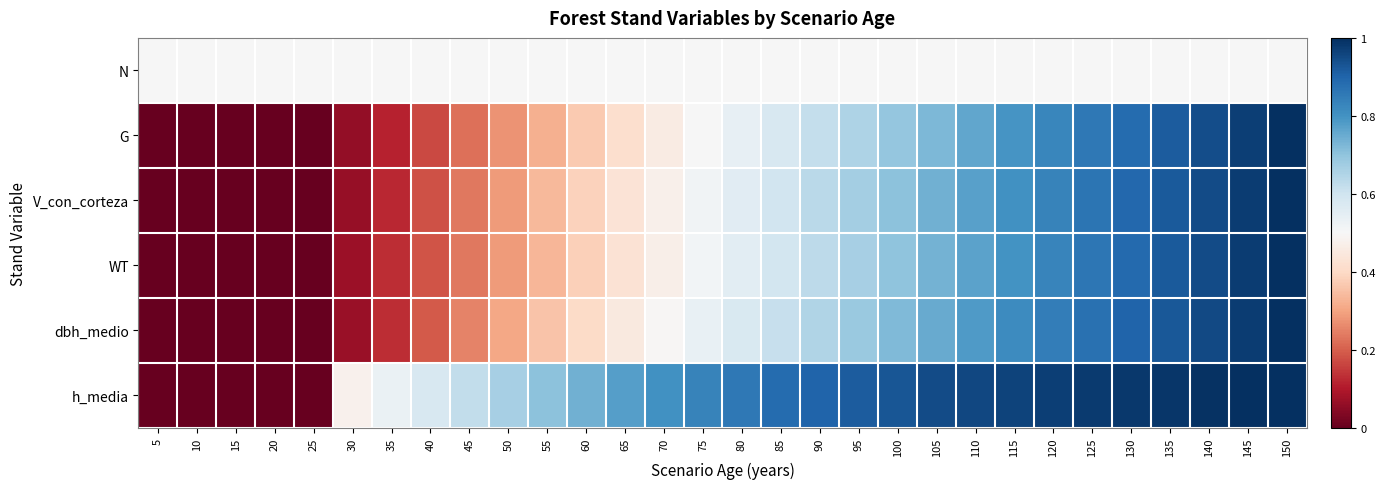

Reading left to right, what are all the values shown in this chart?

N: 5=0.5	10=0.5	15=0.5	20=0.5	25=0.5	30=0.5	35=0.5	40=0.5	45=0.5	50=0.5	55=0.5	60=0.5	65=0.5	70=0.5	75=0.5	80=0.5	85=0.5	90=0.5	95=0.5	100=0.5	105=0.5	110=0.5	115=0.5	120=0.5	125=0.5	130=0.5	135=0.5	140=0.5	145=0.5	150=0.5
G: 5=0.0	10=0.0	15=0.0	20=0.0	25=0.0	30=0.1	35=0.1	40=0.2	45=0.2	50=0.3	55=0.3	60=0.4	65=0.4	70=0.5	75=0.5	80=0.5	85=0.6	90=0.6	95=0.7	100=0.7	105=0.7	110=0.8	115=0.8	120=0.8	125=0.9	130=0.9	135=0.9	140=0.9	145=1.0	150=1.0
V_con_corteza: 5=0.0	10=0.0	15=0.0	20=0.0	25=0.0	30=0.1	35=0.1	40=0.2	45=0.2	50=0.3	55=0.3	60=0.4	65=0.4	70=0.5	75=0.5	80=0.6	85=0.6	90=0.6	95=0.7	100=0.7	105=0.7	110=0.8	115=0.8	120=0.8	125=0.9	130=0.9	135=0.9	140=0.9	145=1.0	150=1.0
WT: 5=0.0	10=0.0	15=0.0	20=0.0	25=0.0	30=0.1	35=0.1	40=0.2	45=0.2	50=0.3	55=0.3	60=0.4	65=0.4	70=0.5	75=0.5	80=0.6	85=0.6	90=0.6	95=0.7	100=0.7	105=0.7	110=0.8	115=0.8	120=0.8	125=0.9	130=0.9	135=0.9	140=0.9	145=1.0	150=1.0
dbh_medio: 5=0.0	10=0.0	15=0.0	20=0.0	25=0.0	30=0.1	35=0.1	40=0.2	45=0.3	50=0.3	55=0.4	60=0.4	65=0.5	70=0.5	75=0.5	80=0.6	85=0.6	90=0.7	95=0.7	100=0.7	105=0.8	110=0.8	115=0.8	120=0.8	125=0.9	130=0.9	135=0.9	140=1.0	145=1.0	150=1.0
h_media: 5=0.0	10=0.0	15=0.0	20=0.0	25=0.0	30=0.5	35=0.5	40=0.6	45=0.6	50=0.7	55=0.7	60=0.7	65=0.8	70=0.8	75=0.8	80=0.9	85=0.9	90=0.9	95=0.9	100=0.9	105=0.9	110=1.0	115=1.0	120=1.0	125=1.0	130=1.0	135=1.0	140=1.0	145=1.0	150=1.0